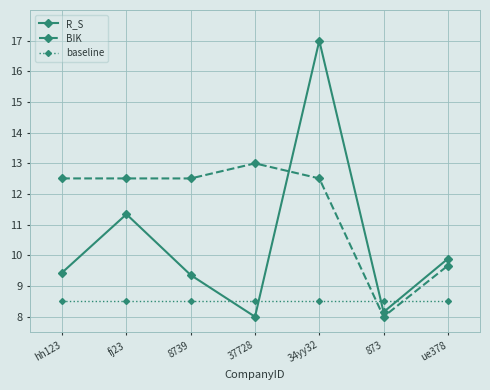

What is the sum of the baseline values at fj23 and ue378?

17.0